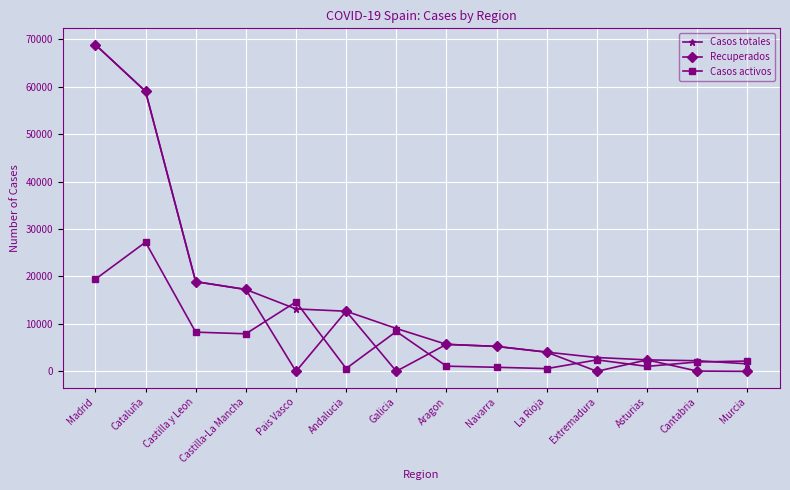

True or false: Recuperados has more than 1 interior local peaks.

True